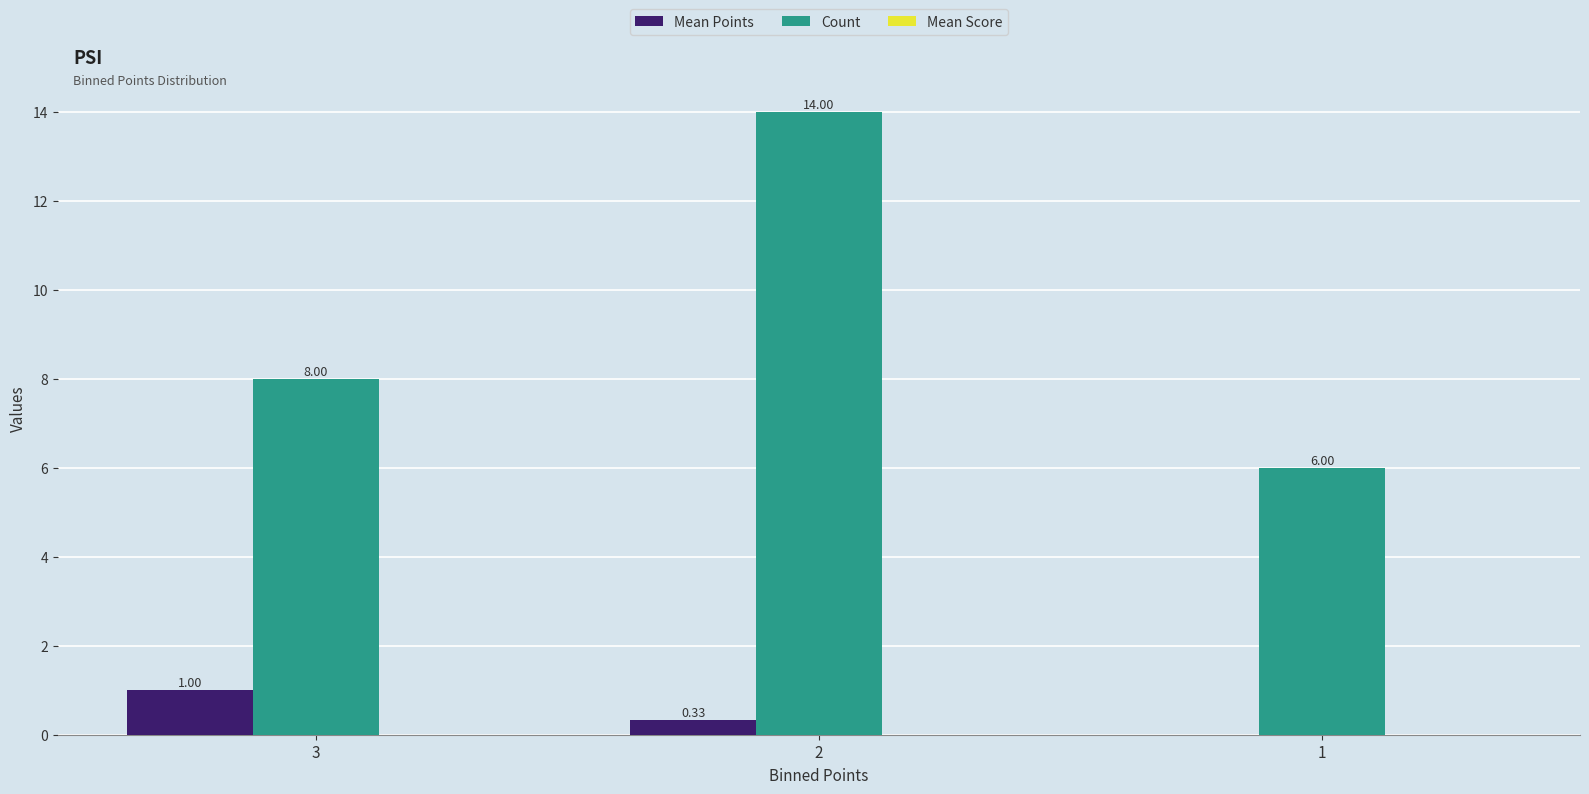

Which series changed the most between 3 and 1?

Count